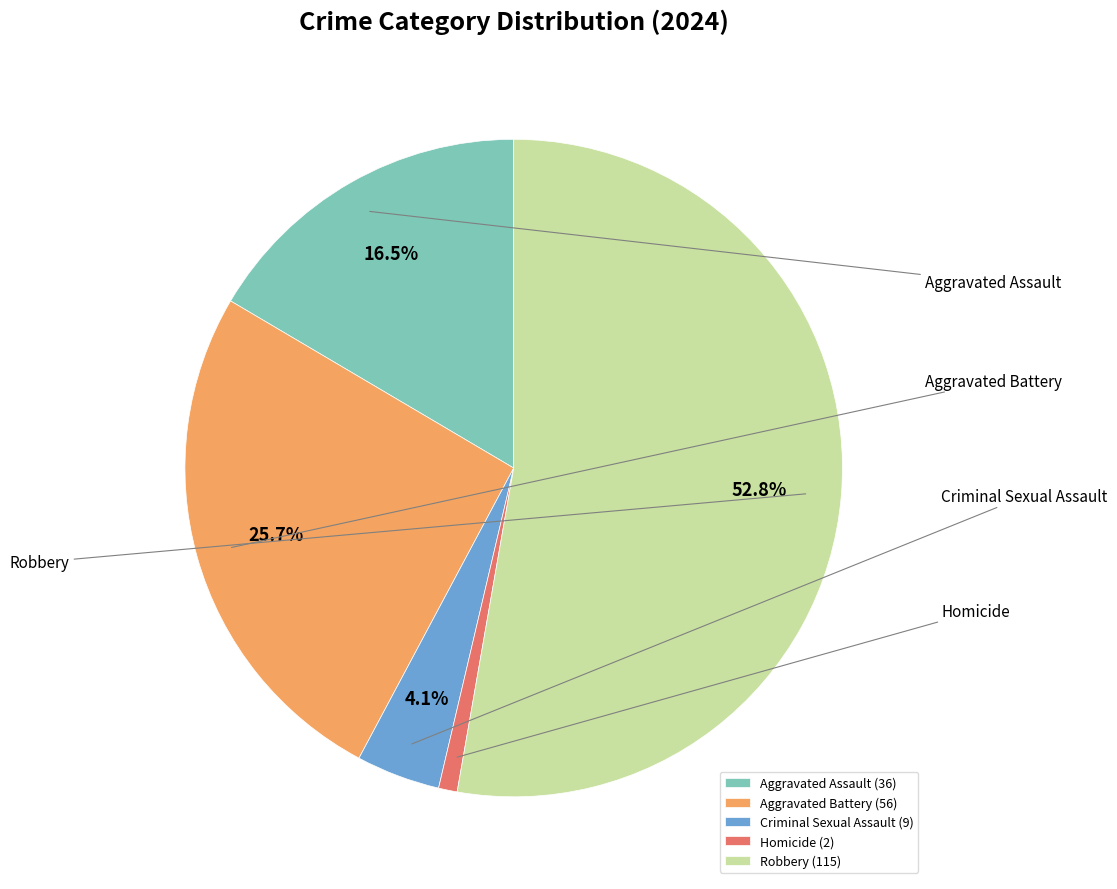

To the nearest percent, what is the combined percentage of Aggravated Battery and Aggravated Assault?

42%